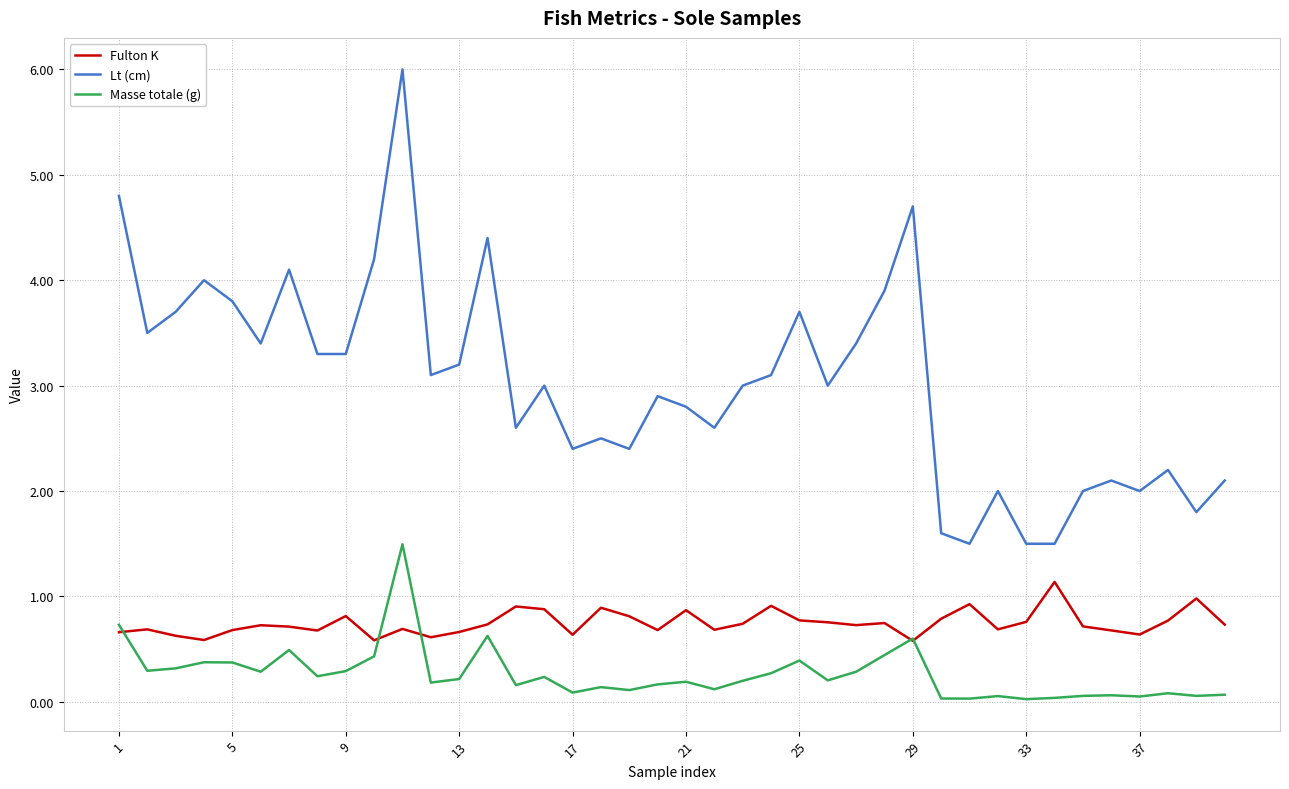

Which series has the largest total across all categories?

Lt (cm)